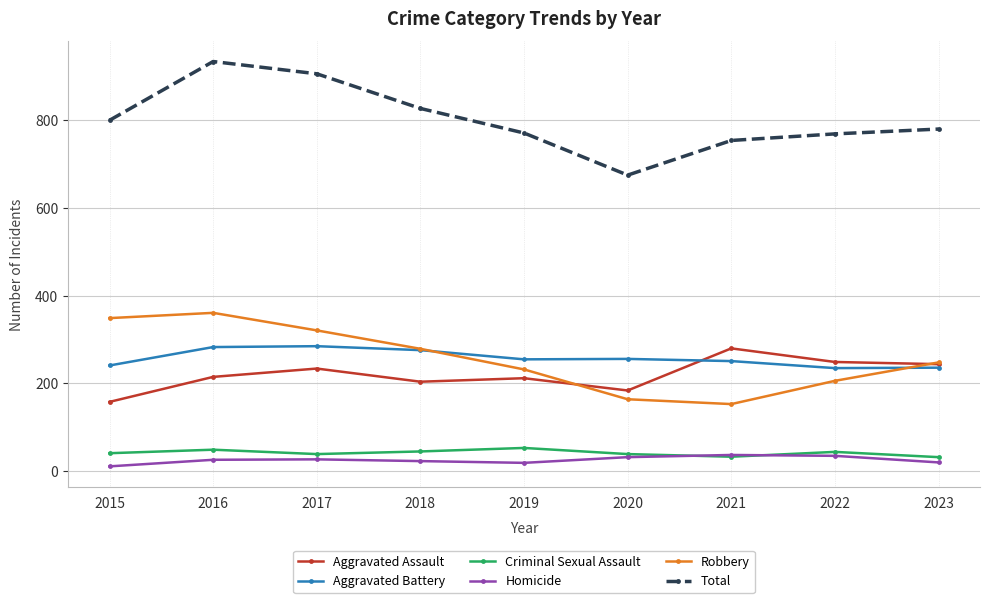

How many distinct data groups are displayed?

6